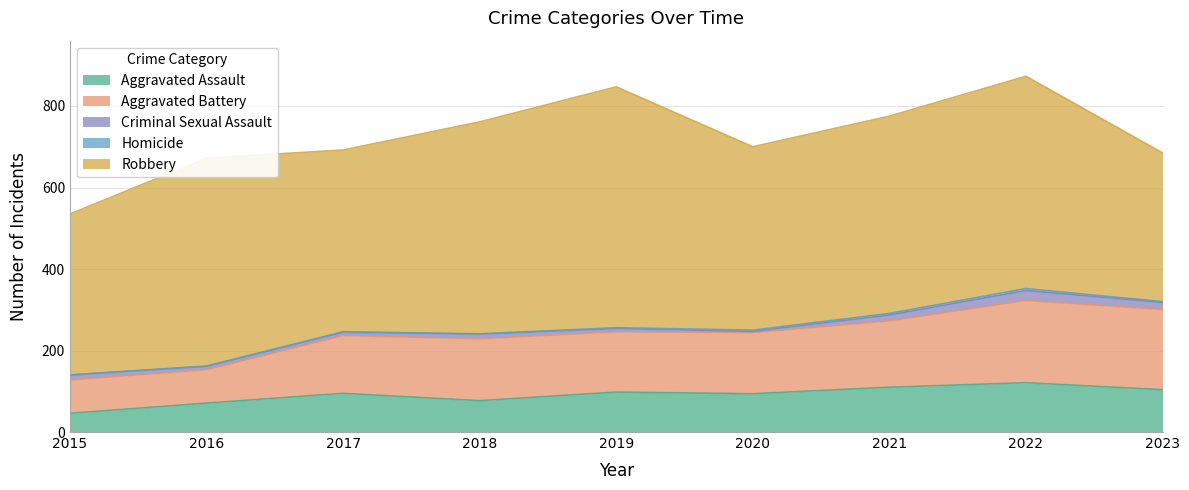

Is the value of Criminal Sexual Assault at 2018 greater than the value of Aggravated Battery at 2021?

No